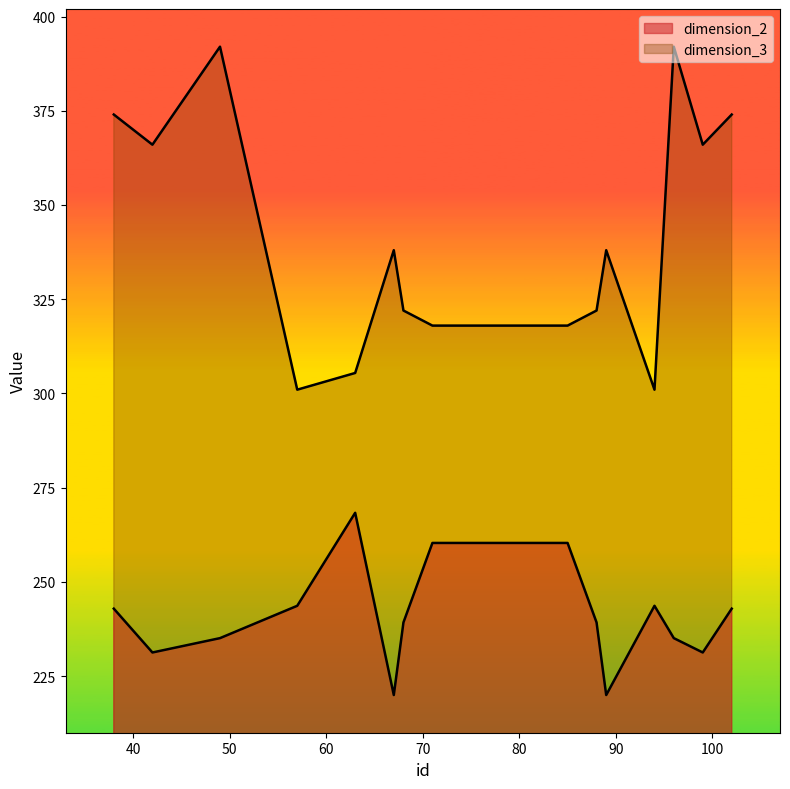

Which category has the highest value in the dimension_2 series?

63